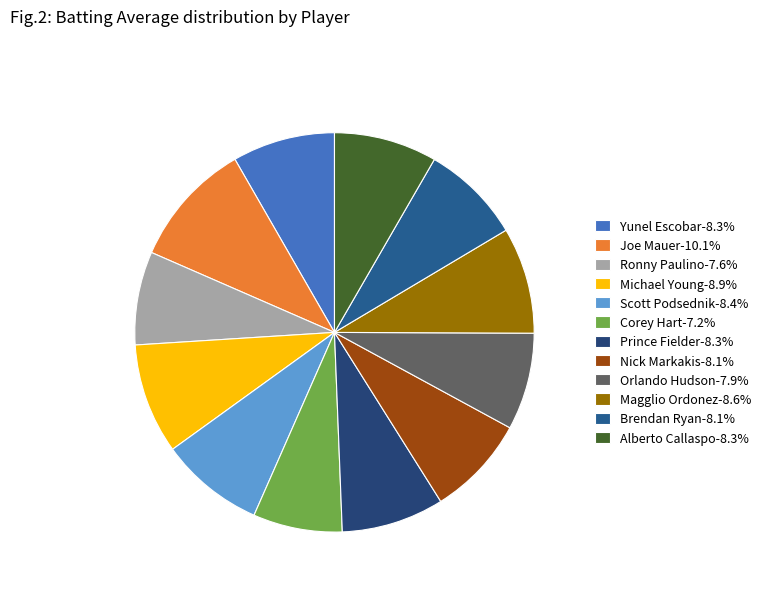

How many segments does this pie chart have?

12